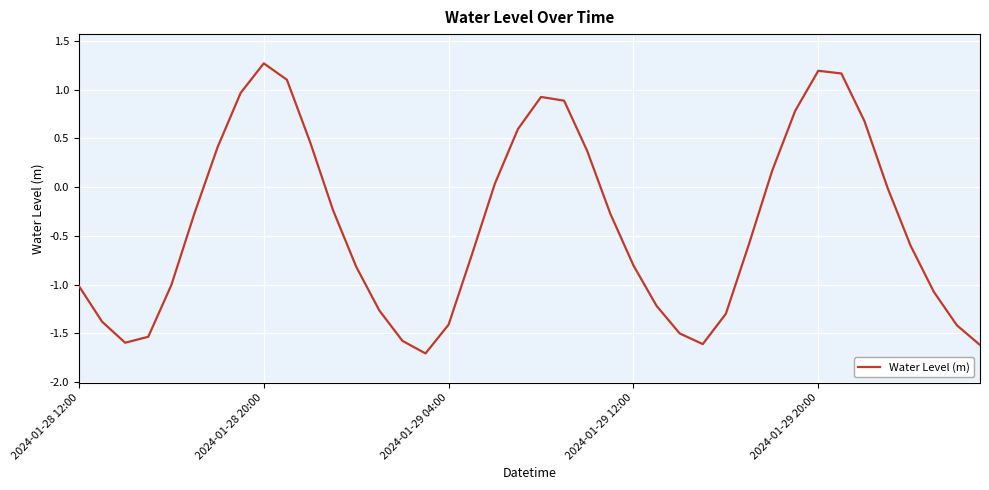

What is the difference between the maximum and minimum values?

3.0